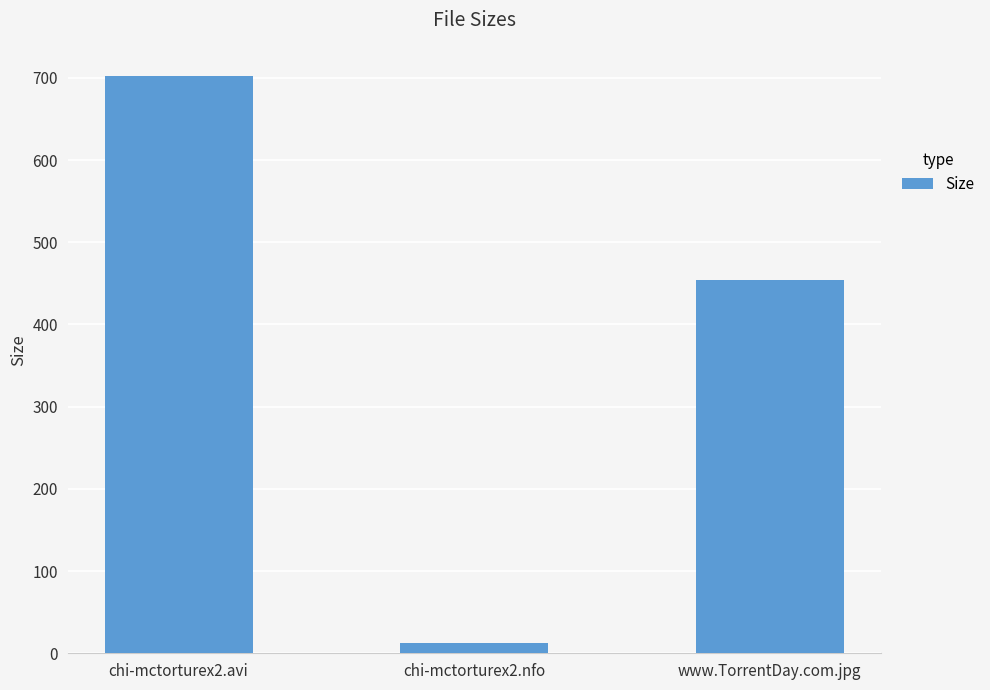

True or false: the data shows 12.1 at chi-mctorturex2.nfo.

True